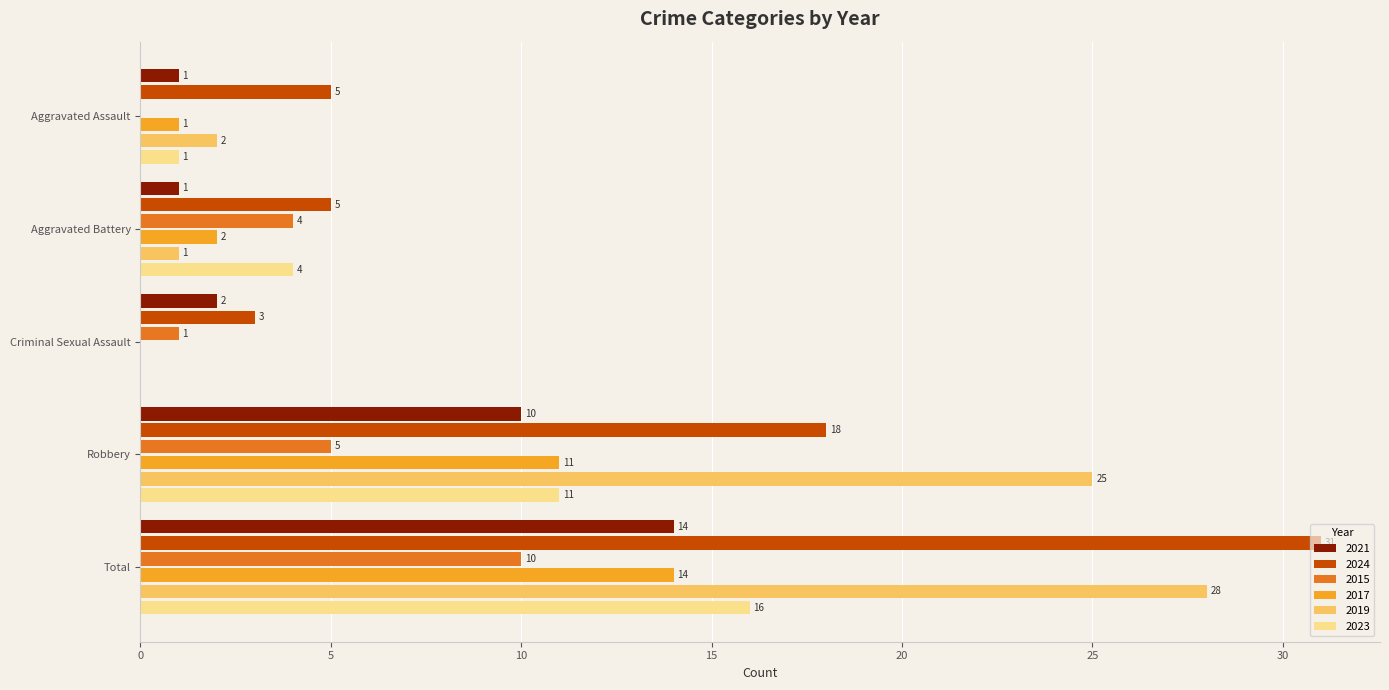

What is the approximate value of 2021 at Total?

14